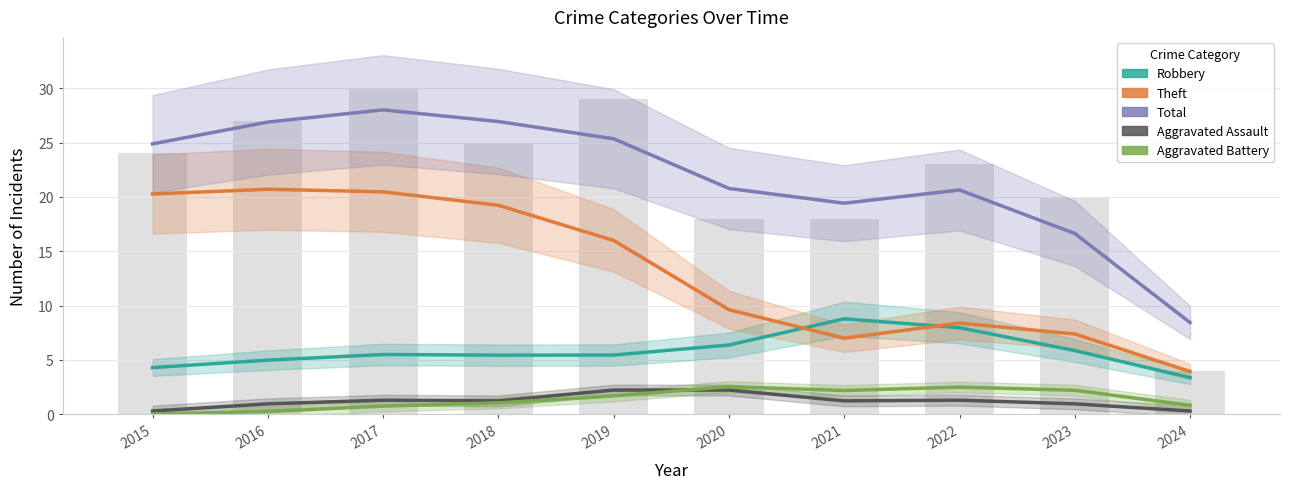

Which category has the highest value across all series?

2017